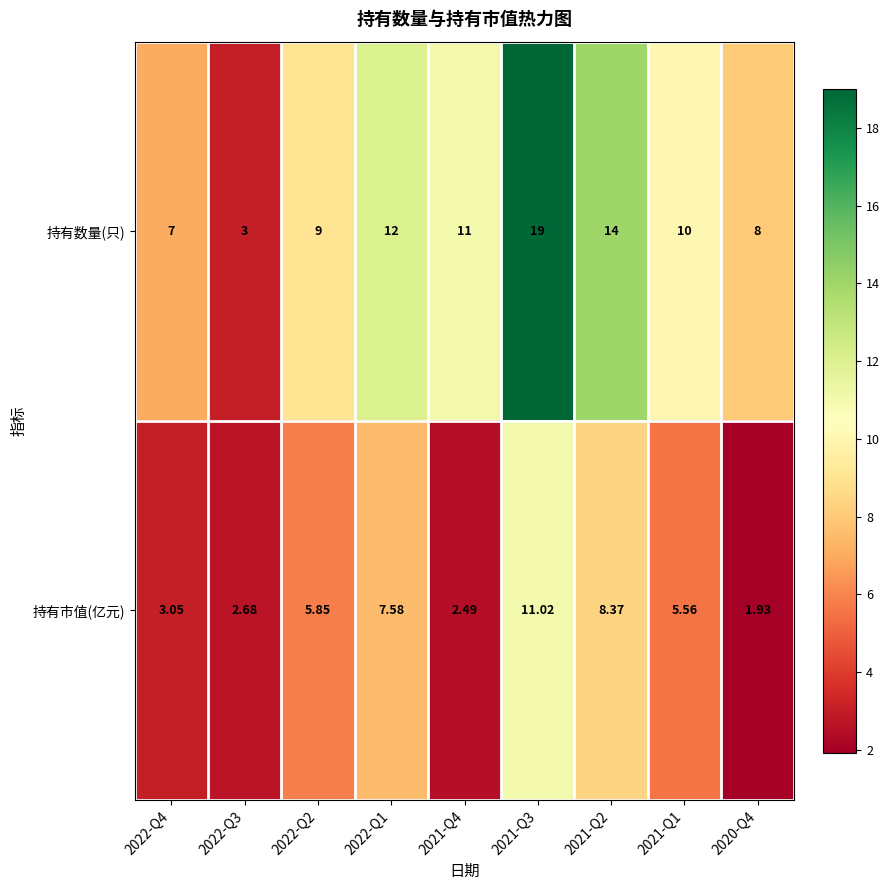

How many data points in 持有市值(亿元) are less than 5?

4